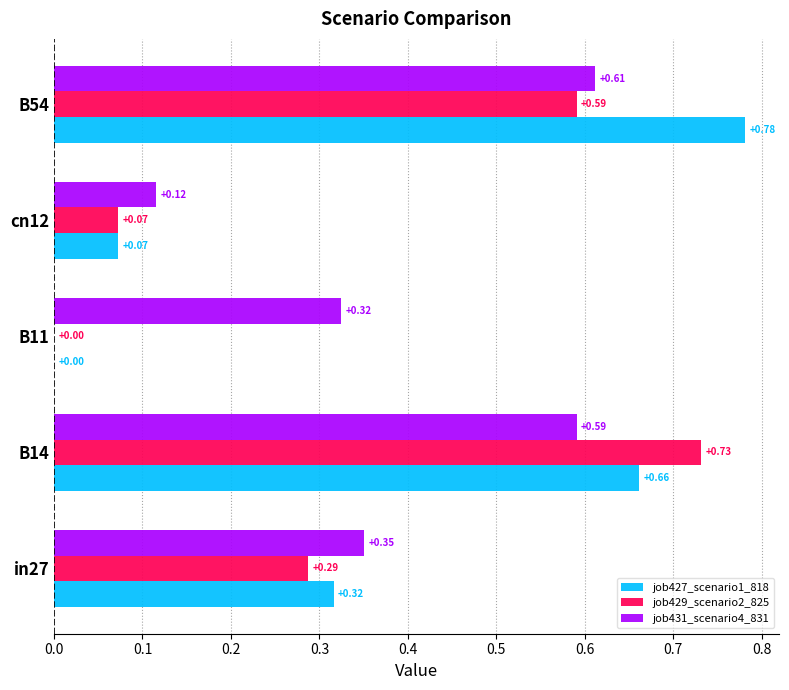

Which series changed the most between in27 and B11?

job427_scenario1_818